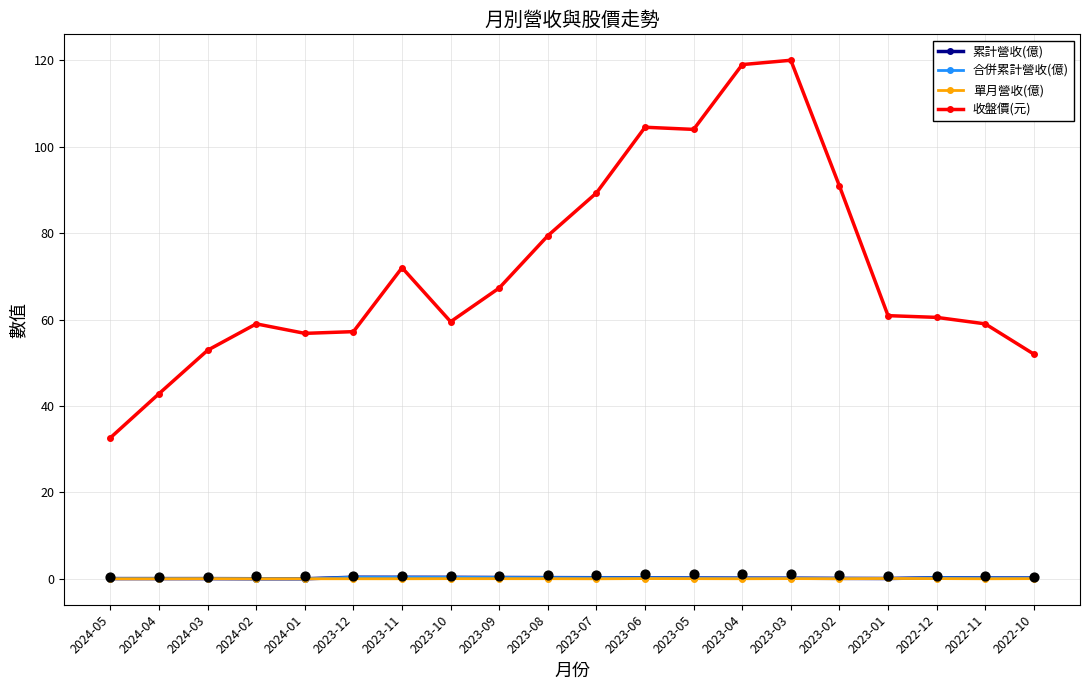

At which category is the sum across all series the highest?

2023-03